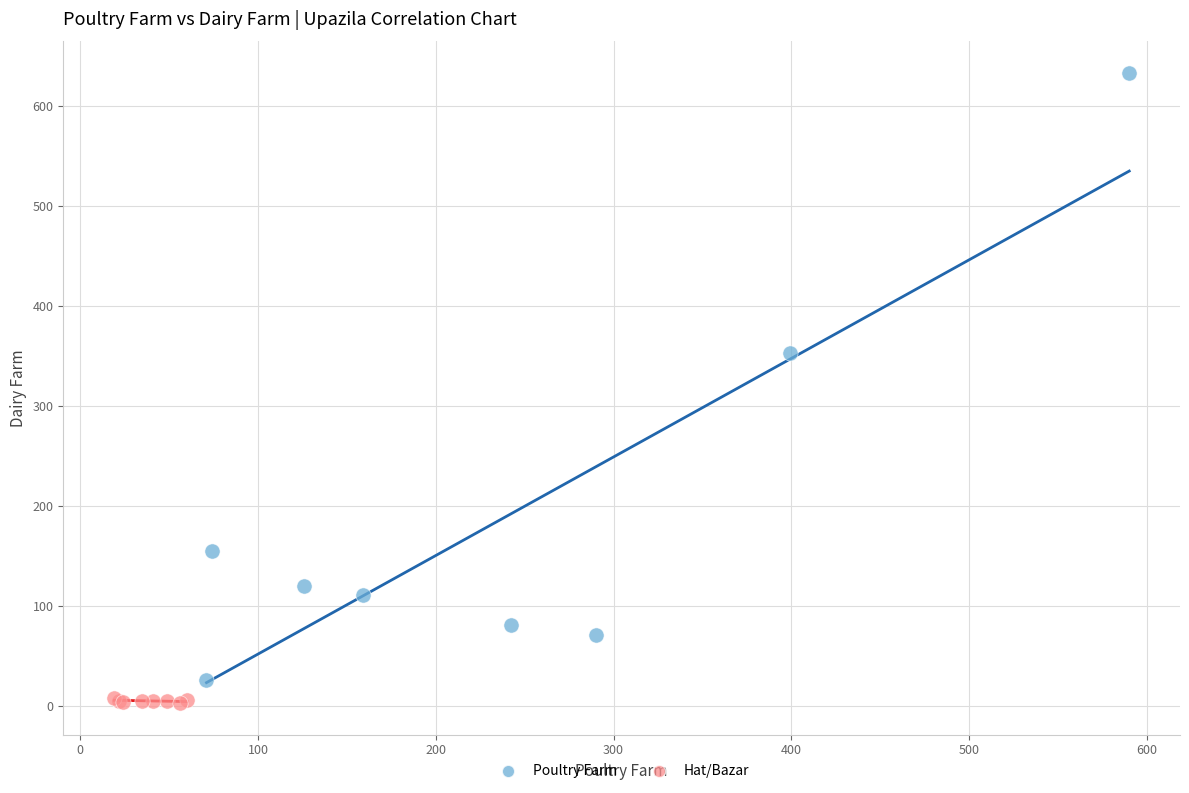

Which series has the largest Y range (max minus min)?

Poultry Farm